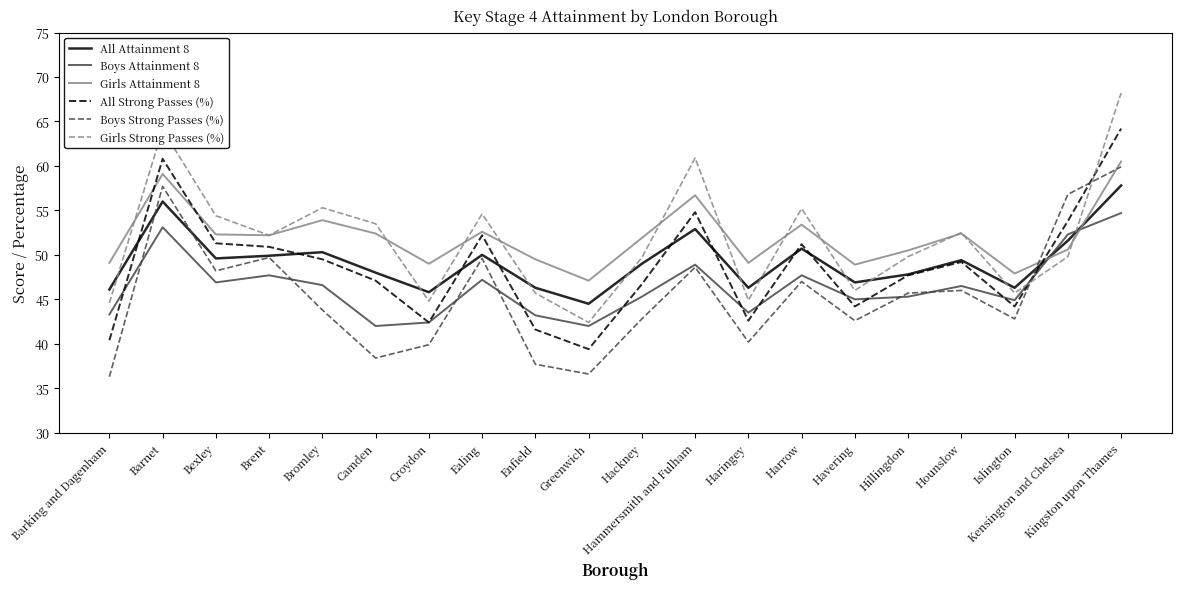

True or false: Boys Attainment 8 has a value of 76.5 at Hillingdon.

False